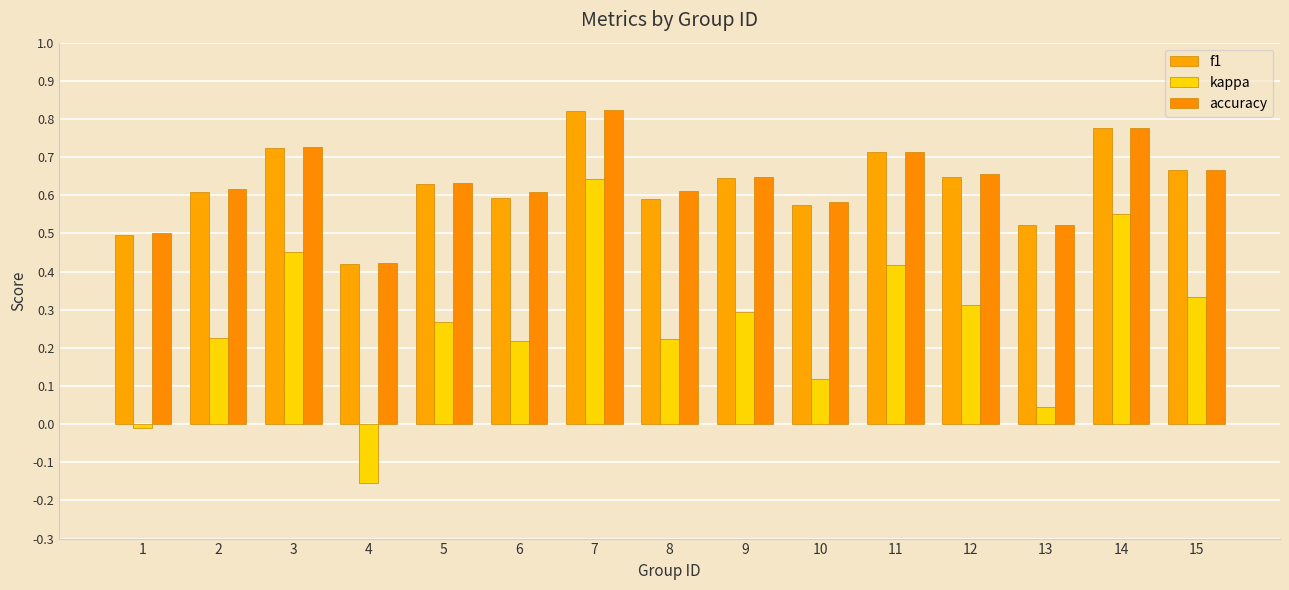

How many distinct data groups are displayed?

3